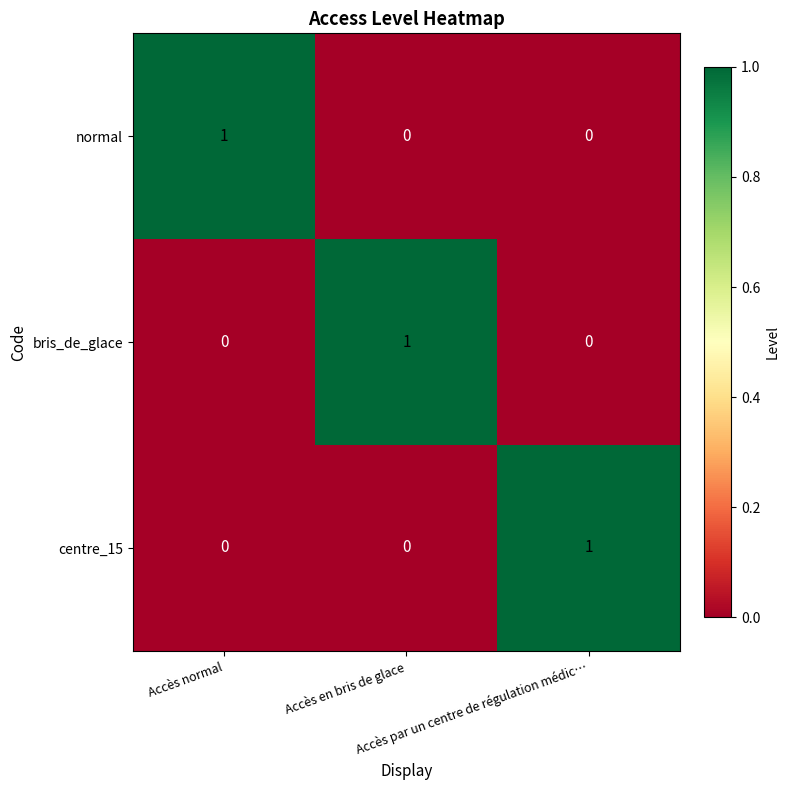

Count the normal values in the range 0 to 1.

3